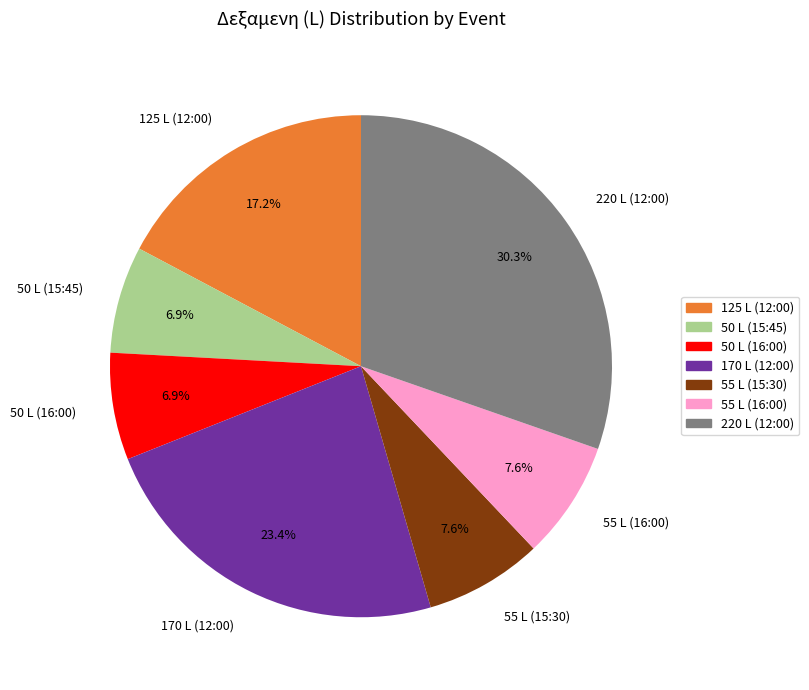

Is there a majority slice in this chart?

No